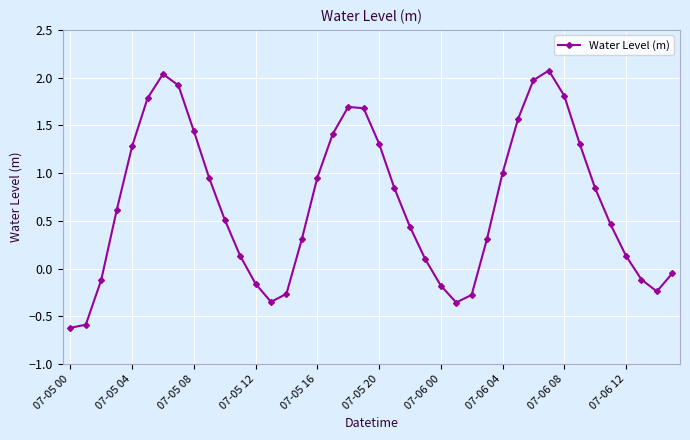

True or false: the data has more than 0 interior local peaks.

True